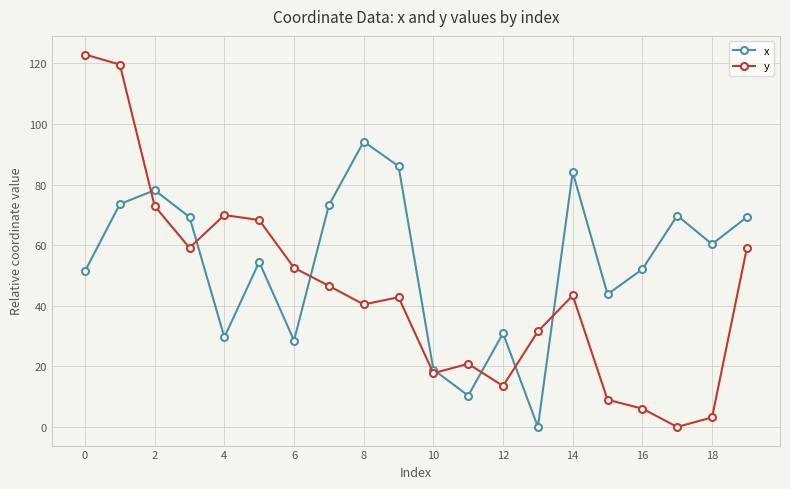

What is the difference between the second highest and minimum values in the x series?

86.1